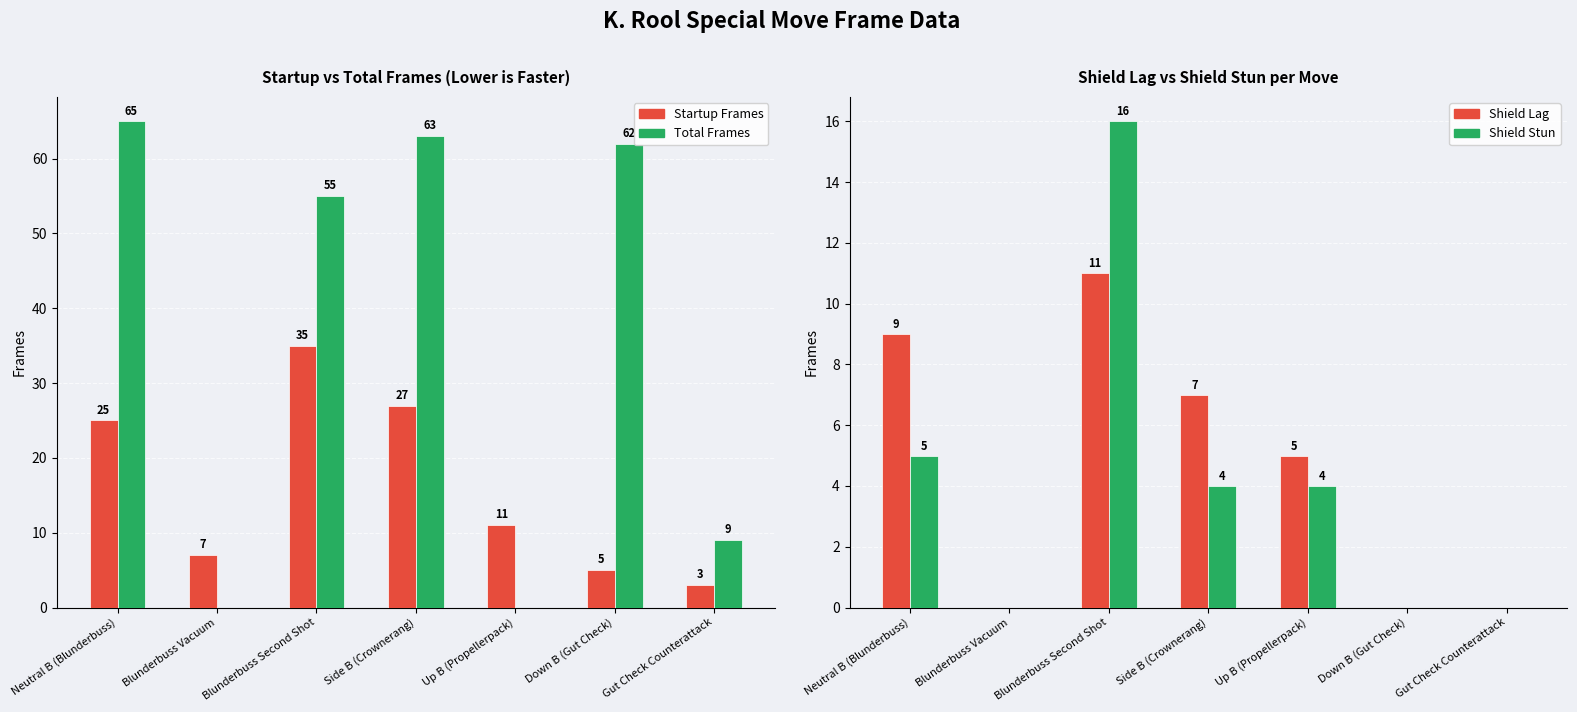

Rank the categories by Shield Stun value from lowest to highest.

Blunderbuss Vacuum, Down B (Gut Check), Gut Check Counterattack, Side B (Crownerang), Up B (Propellerpack), Neutral B (Blunderbuss), Blunderbuss Second Shot